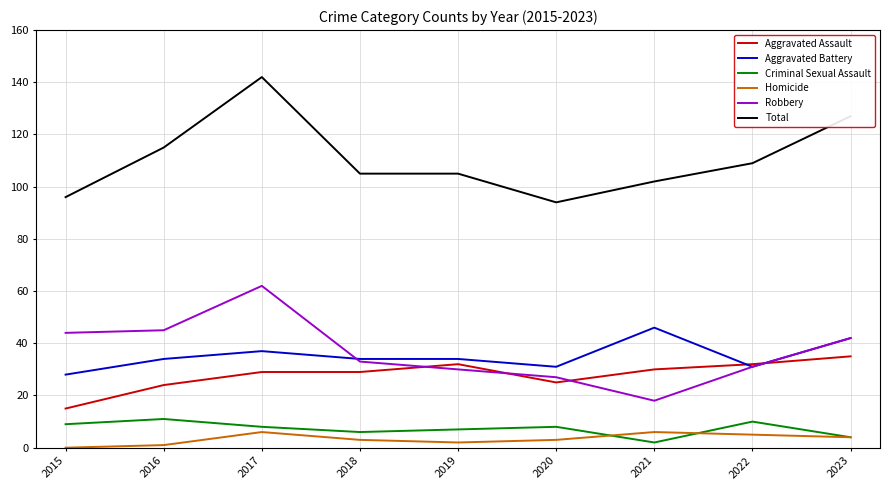

Reading left to right, list all the values displayed in this chart.

Aggravated Assault: 15	24	29	29	32	25	30	32	35
Aggravated Battery: 28	34	37	34	34	31	46	31	42
Criminal Sexual Assault: 9	11	8	6	7	8	2	10	4
Homicide: 0	1	6	3	2	3	6	5	4
Robbery: 44	45	62	33	30	27	18	31	42
Total: 96	115	142	105	105	94	102	109	127